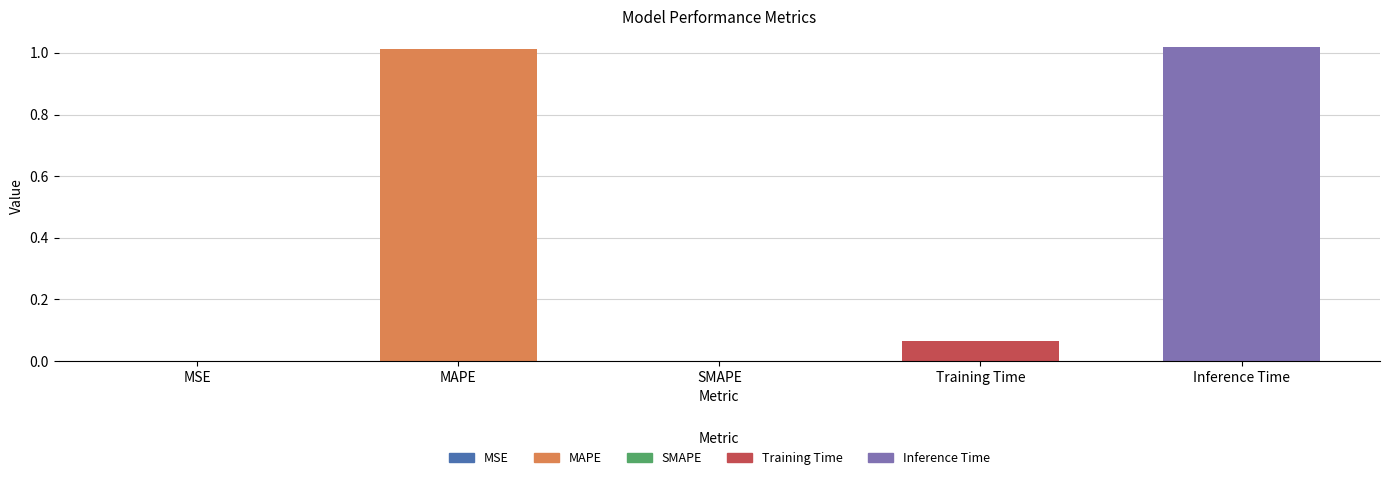

The value at MSE is 0.0. True or false?

True